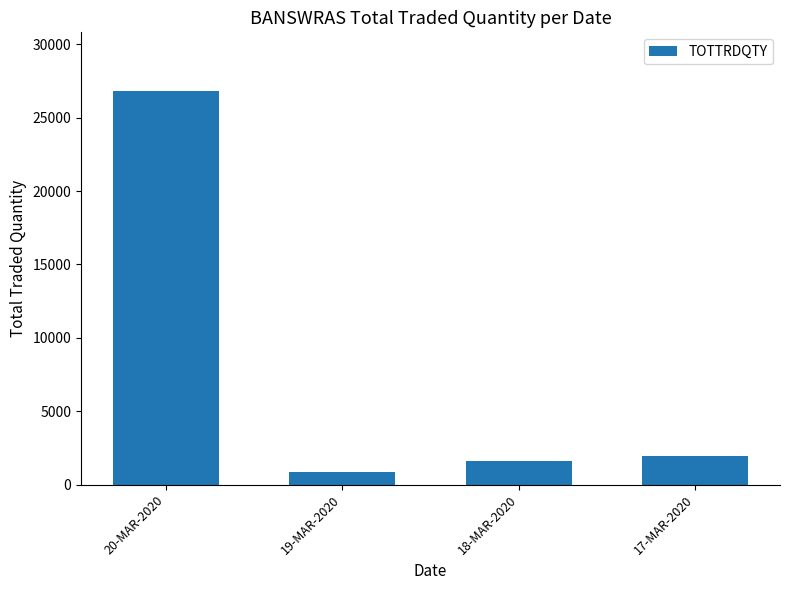

At which label is the value closest to 13829?

17-MAR-2020